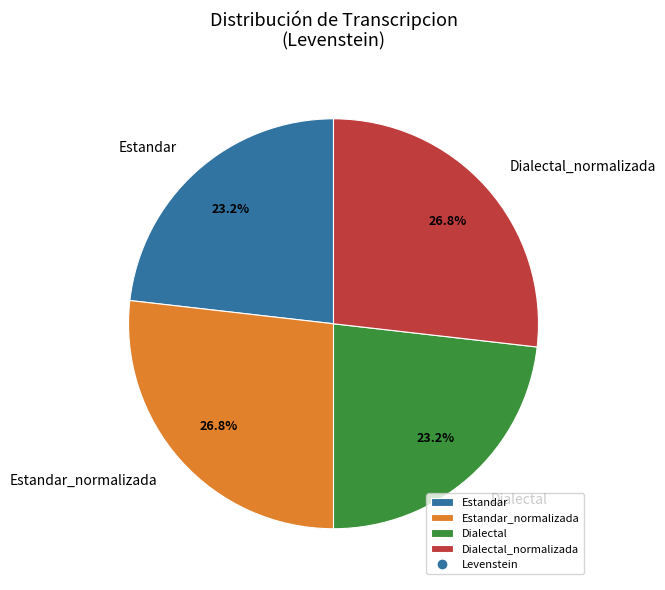

Is it true that Estandar is 38% of the pie?

False